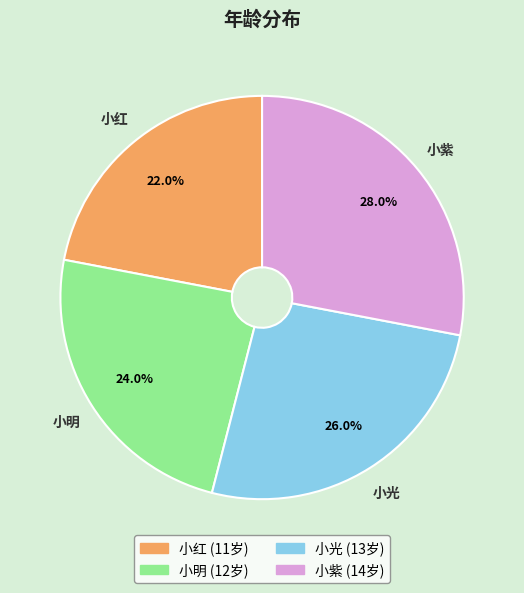

Is there any slice that represents more than half of the pie?

No